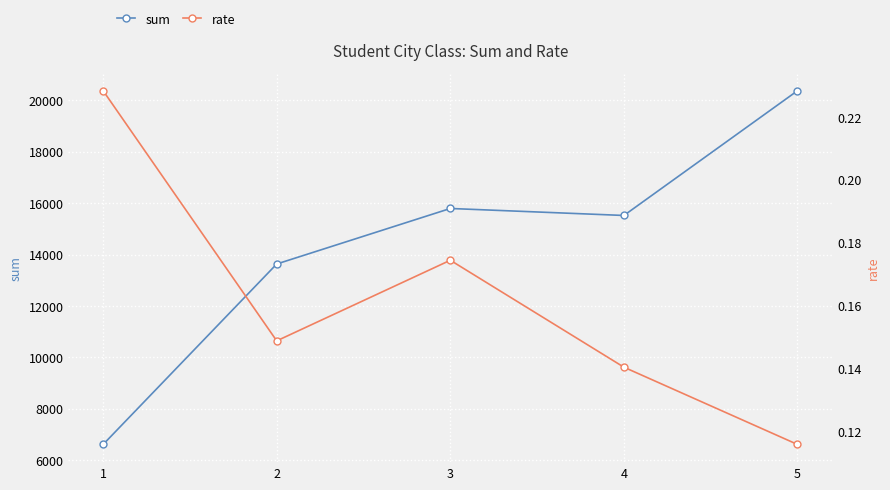

Is it true that rate equals 0.2 at 1?

False